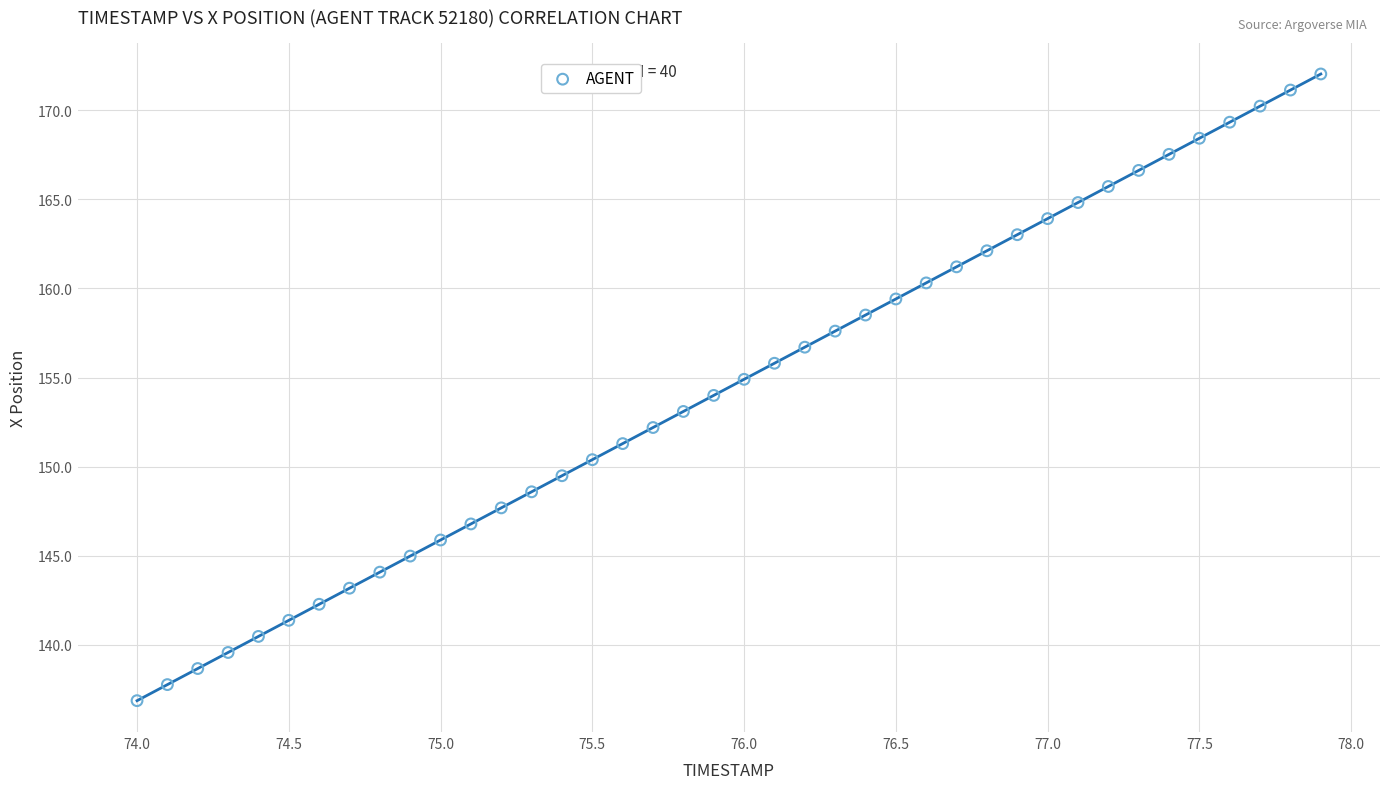

What is the range of Y values (max minus min)?

35.2